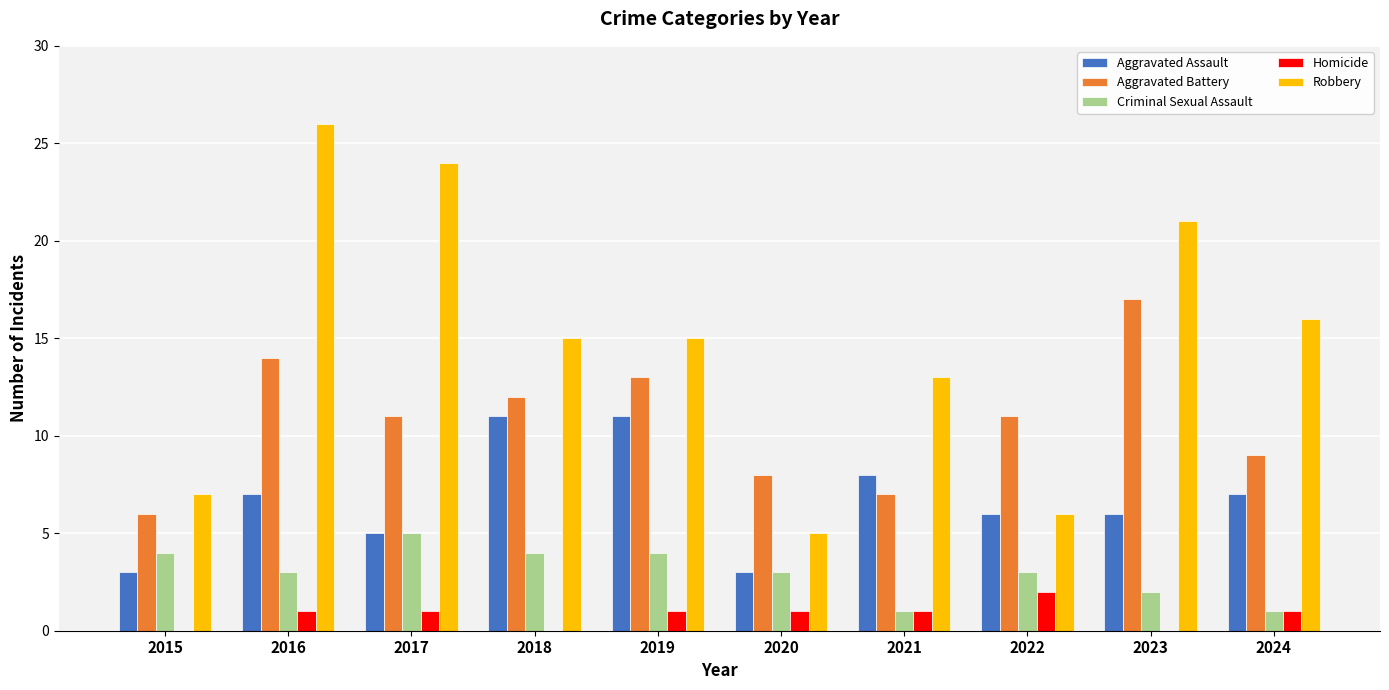

True or false: Robbery has a value of 10 at 2018.

False